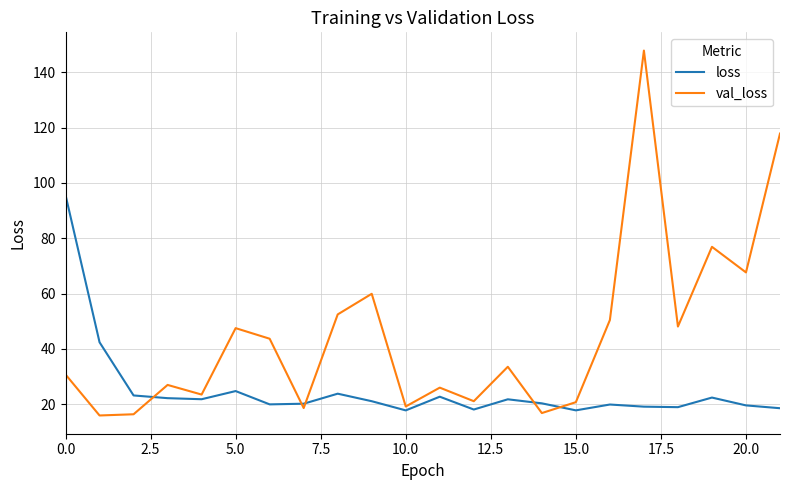

Which series has the largest range (max minus min)?

val_loss